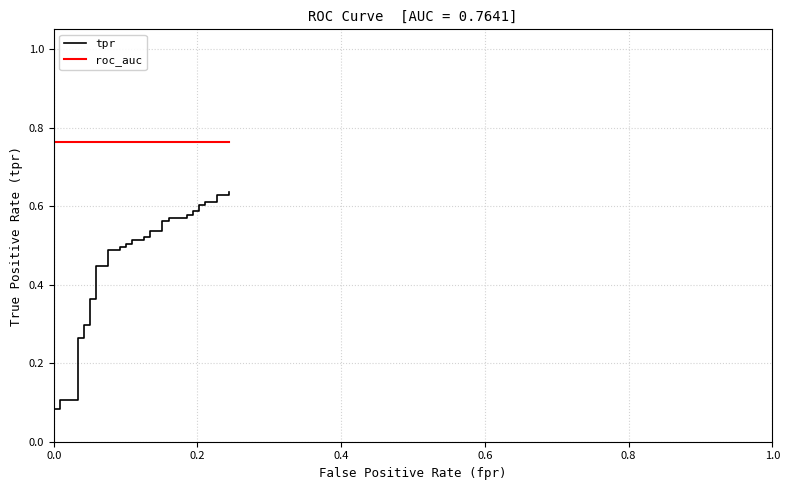

How many data points does each series have?

40